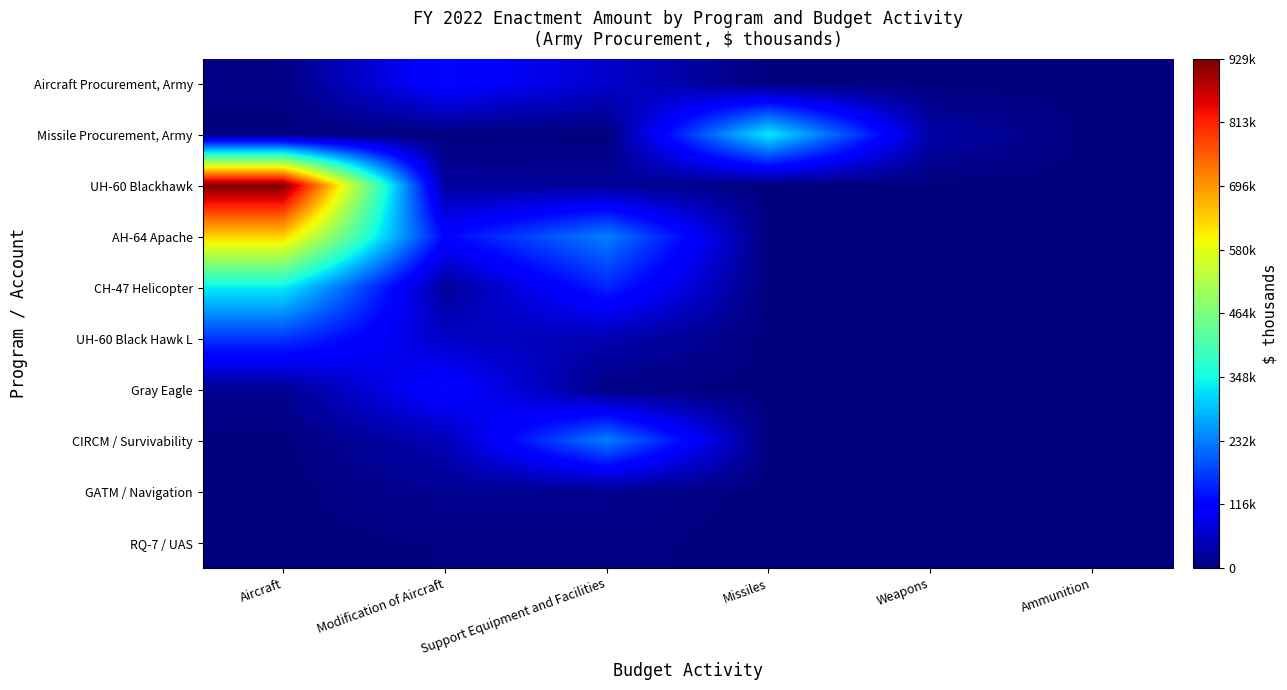

What is the difference between the highest and lowest values at Aircraft?

929190